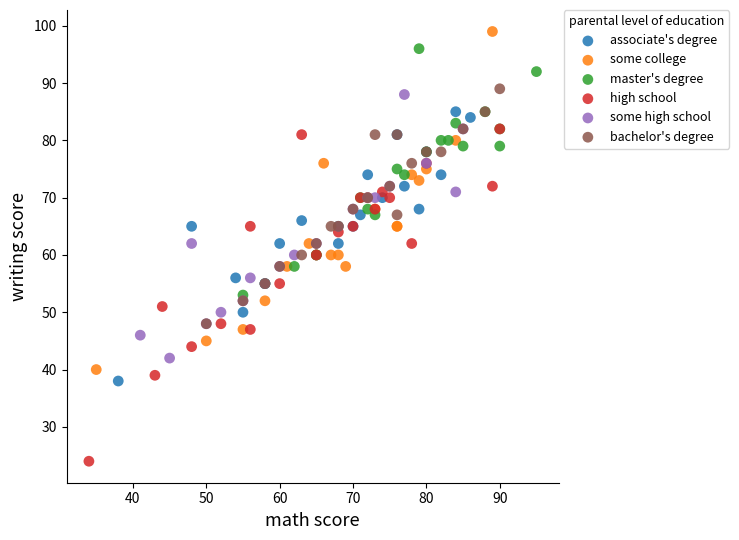

What are all the series names shown in the legend?

associate's degree, some college, master's degree, high school, some high school, bachelor's degree